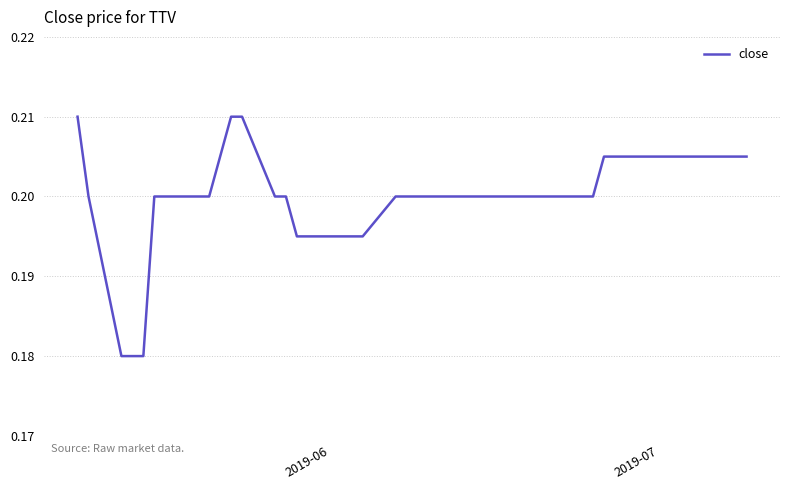

How many lines are shown in the chart?

1